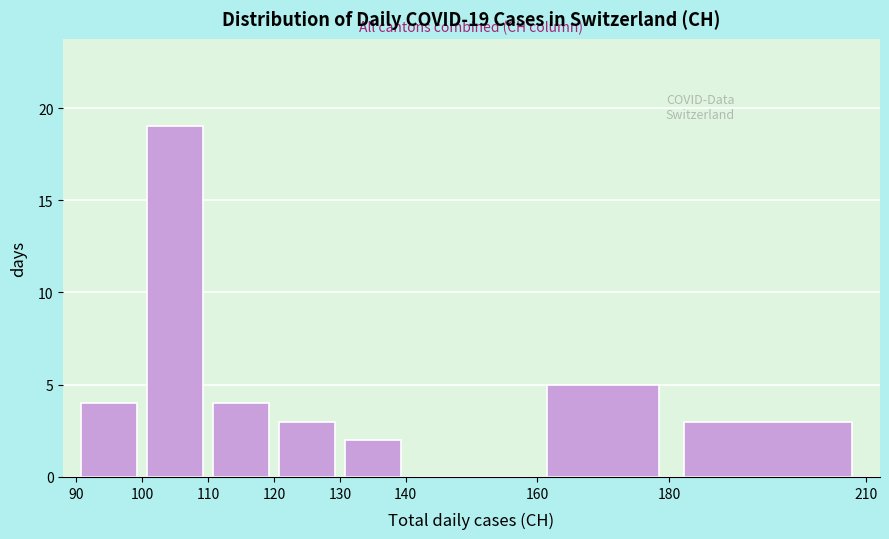

Over which range of the x-axis is the bar tallest?

100 to 110